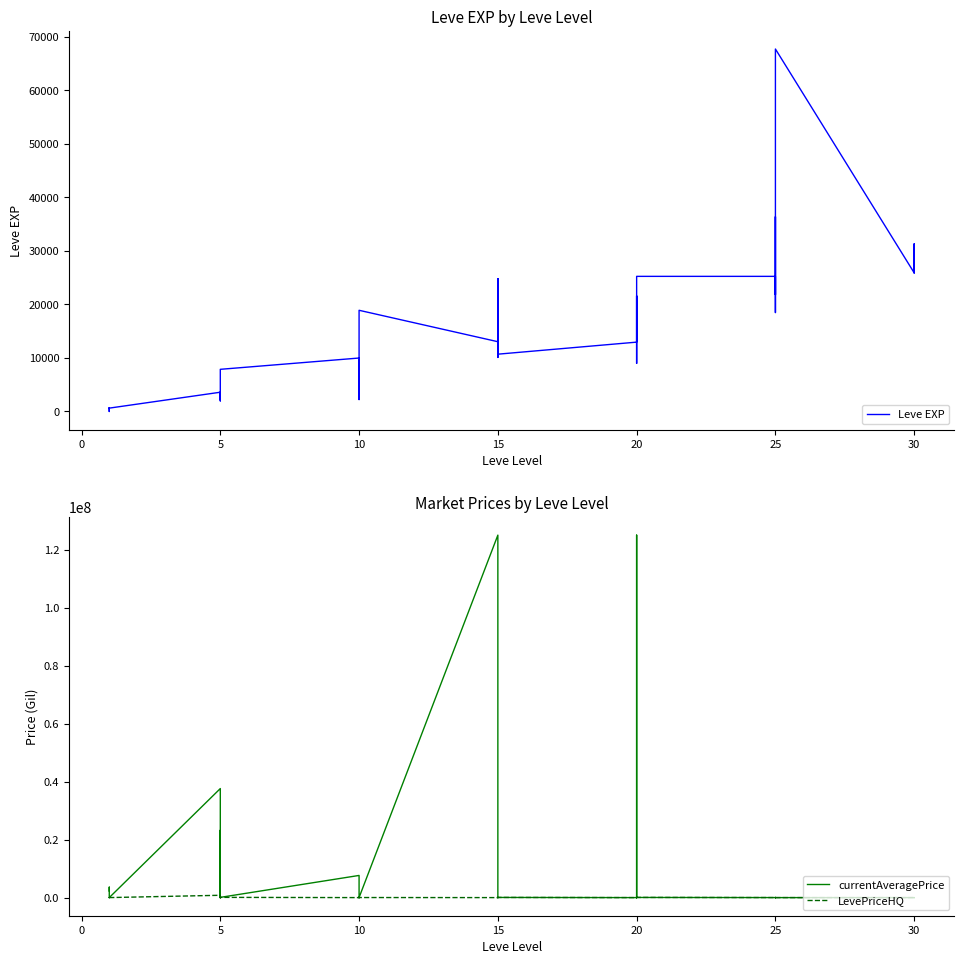

How many times do LevePriceHQ and Leve EXP cross each other?

20